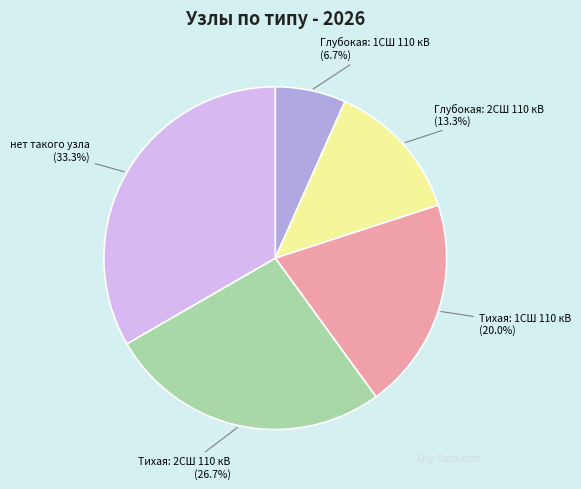

Between Тихая: 1СШ 110 кВ and Глубокая: 1СШ 110 кВ, which is larger?

Тихая: 1СШ 110 кВ